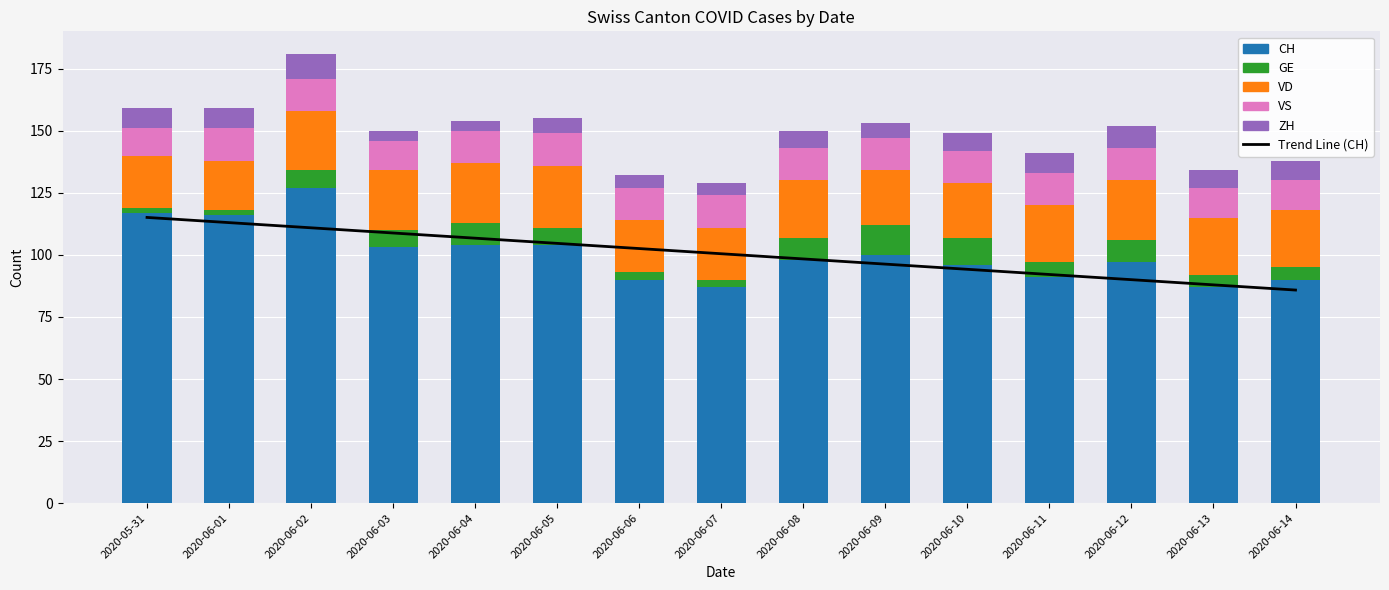

True or false: ZH has a value of 1.7 at 2020-05-31.

False